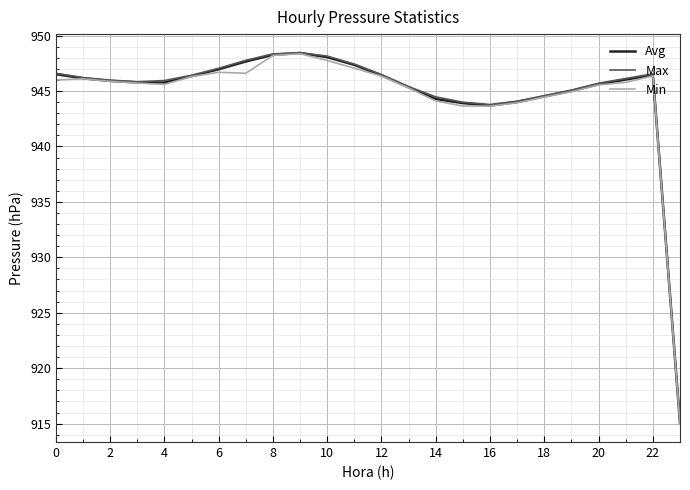

Does the chart have visible grid lines?

Yes